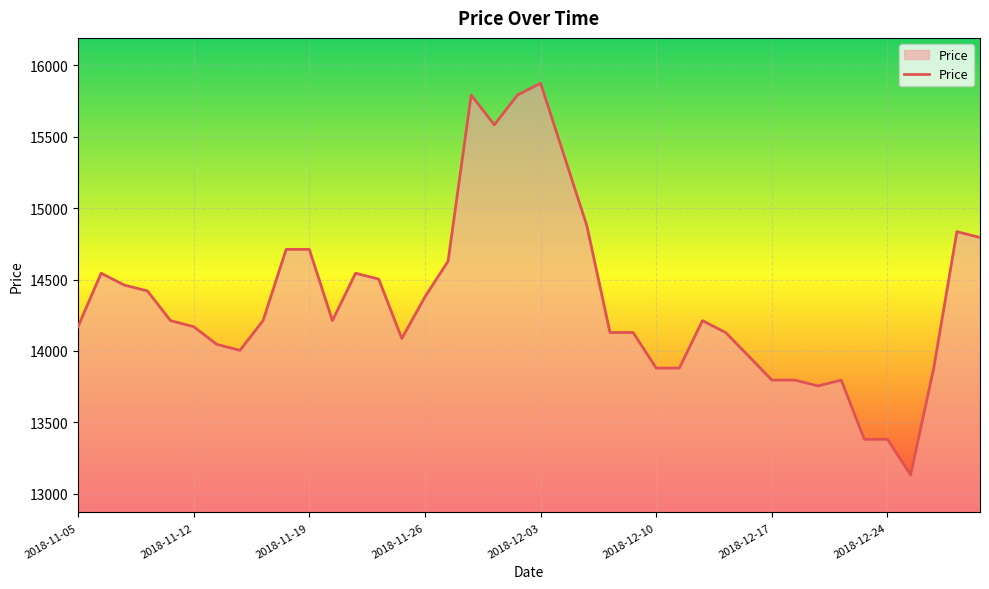

What is the maximum value shown in the chart?

15874